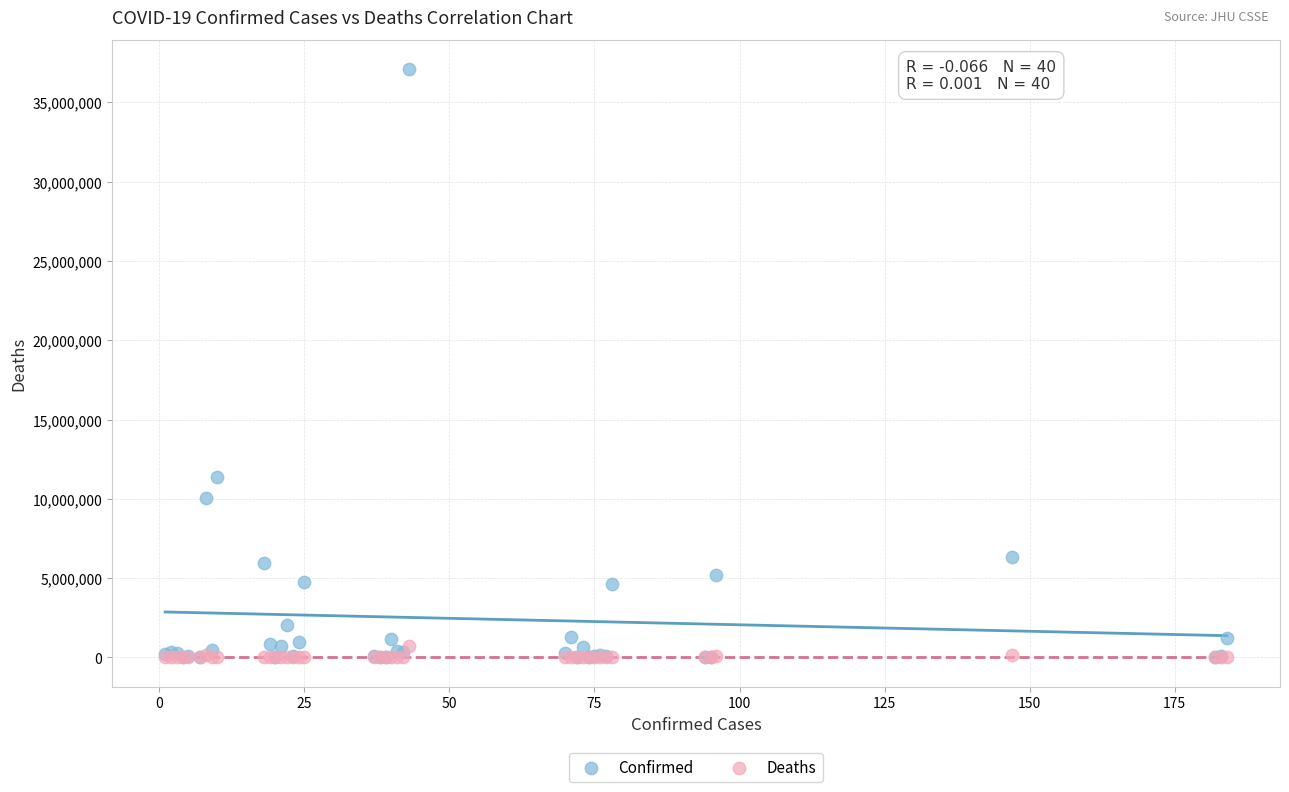

Which series has the largest Y range (max minus min)?

Confirmed